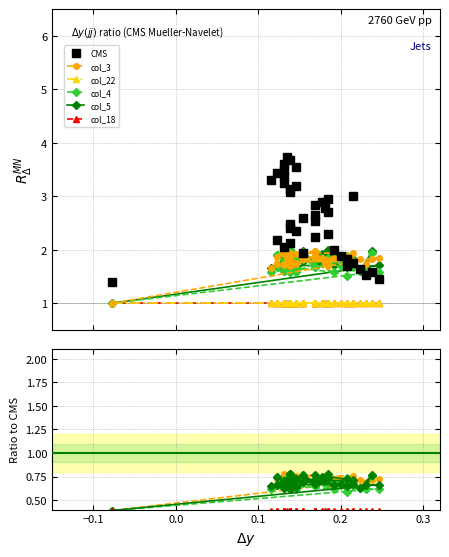

Is it true that col_18 equals 0.1 at 11?

False